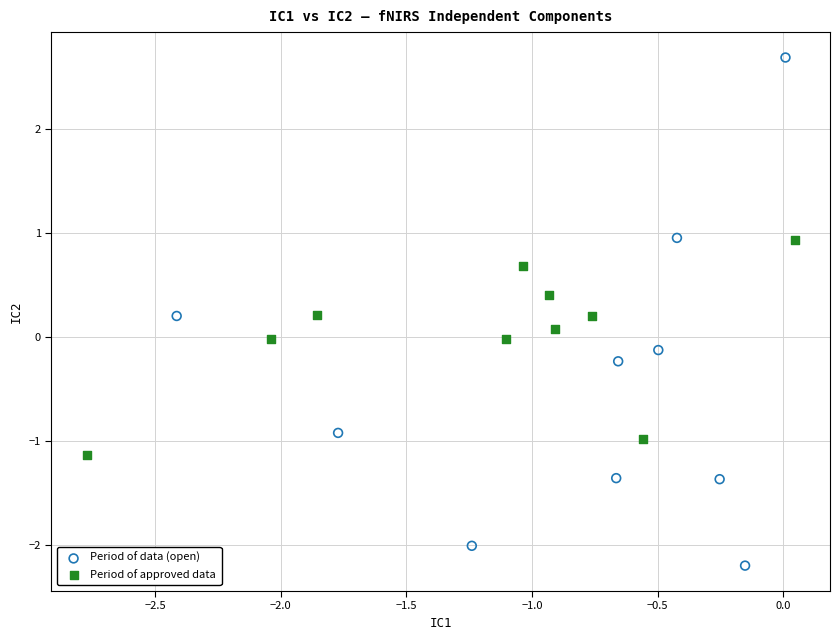

Which series contains the lowest Y value?

Period of data (open)